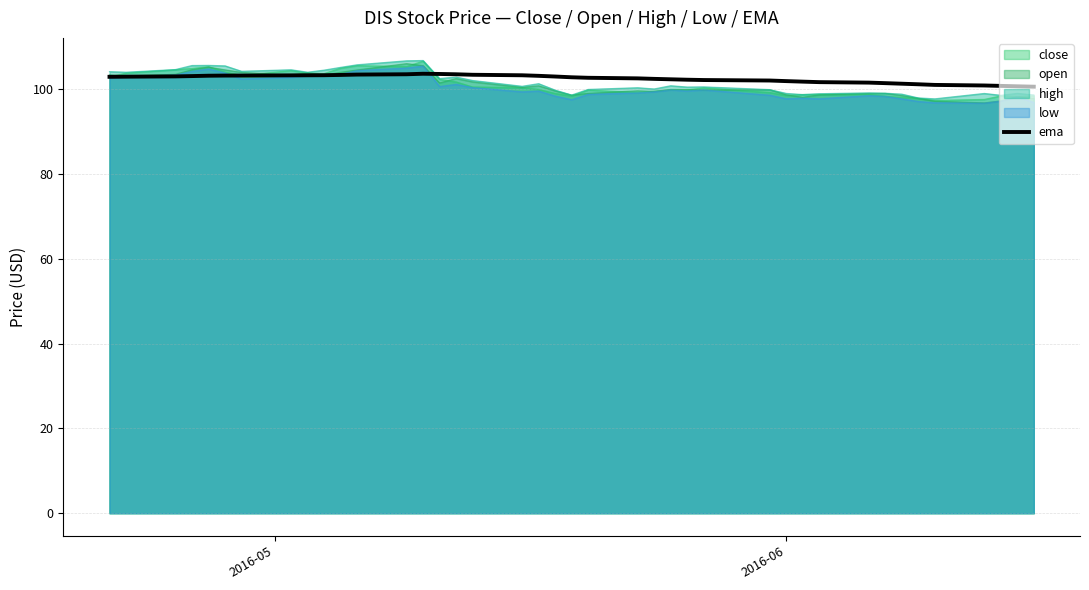

What is the highest value of the high series?

106.8